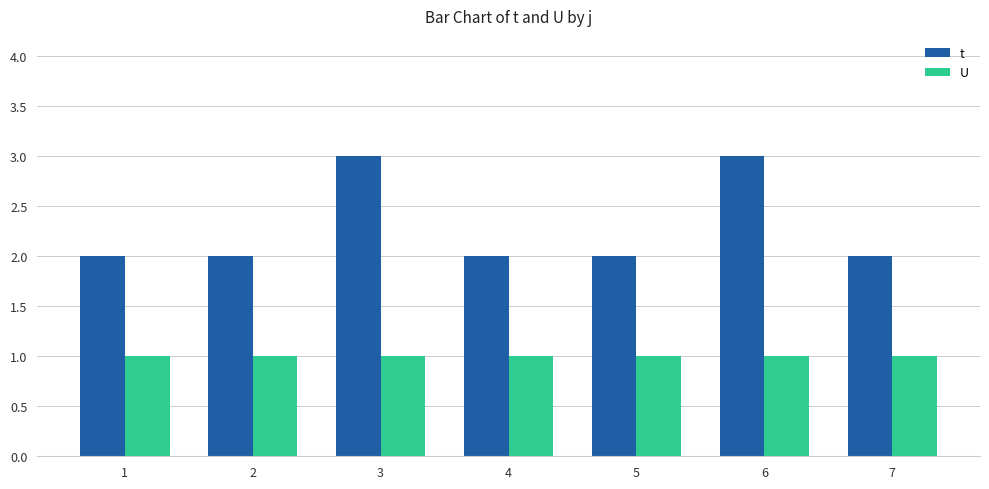

Rank the series at 1 from highest to lowest value.

t, U